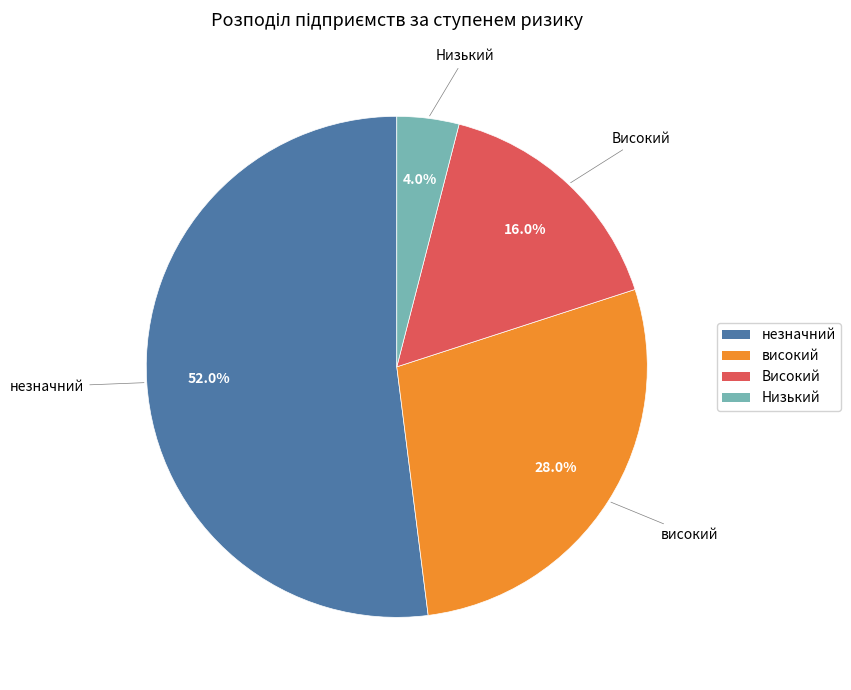

To the nearest percent, what is the difference between the largest and smallest slice percentages?

48%